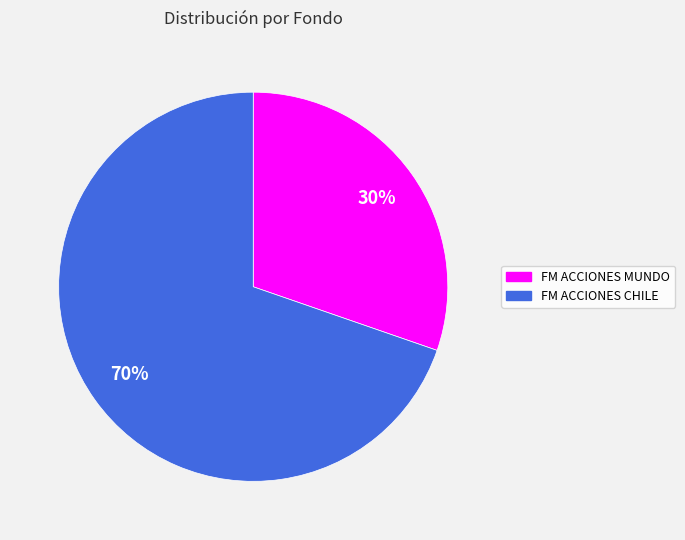

Is there any slice that represents more than half of the pie?

Yes